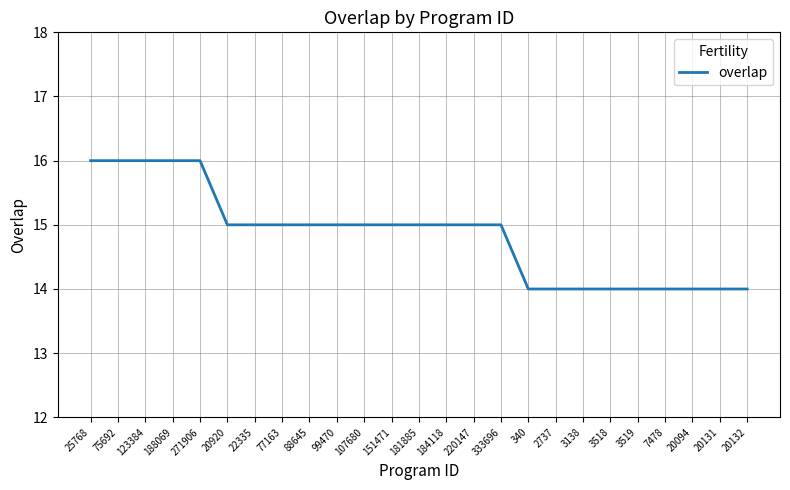

Approximately how many times larger is the value at 181885 compared to 75692?

0.9